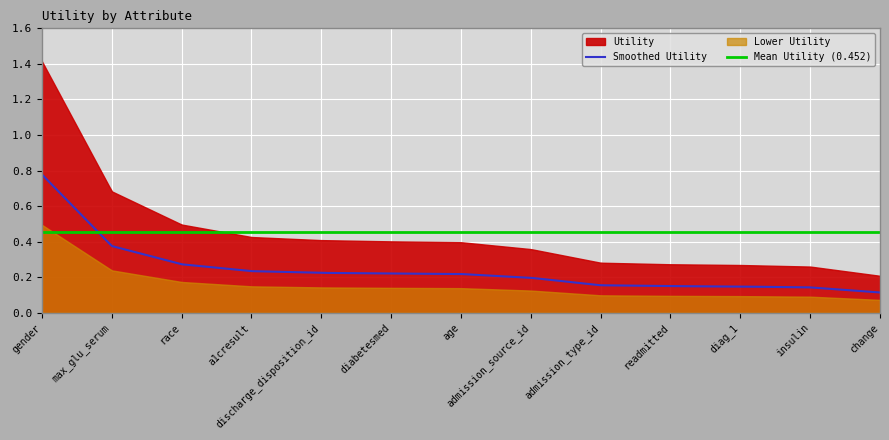

What is the label of the 7th point from the right?

age